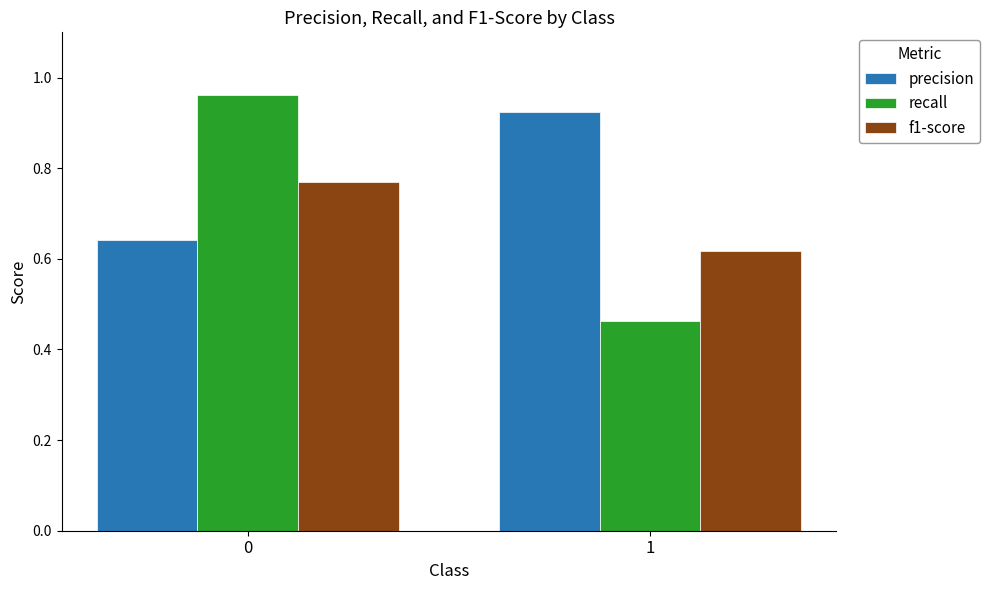

Which category has the lowest value in the f1-score series?

1